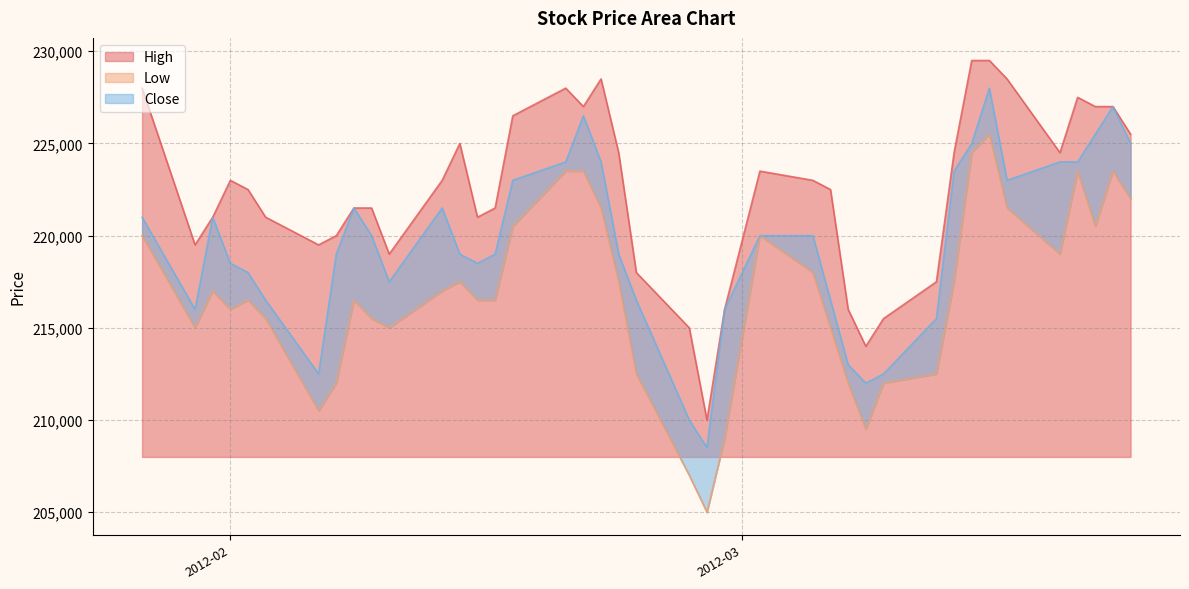

True or false: Close and Low intersect in this chart.

False